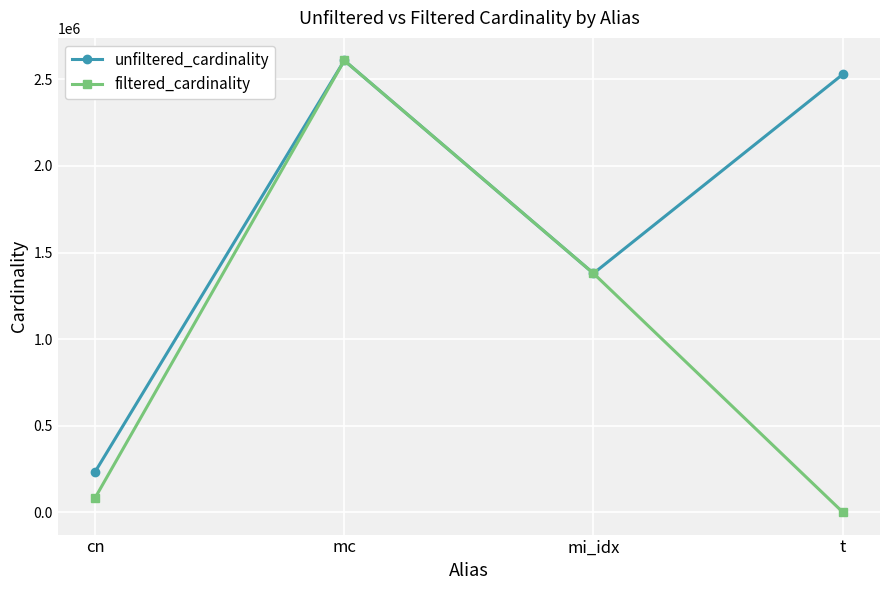

What is the minimum value shown in the chart?

2536